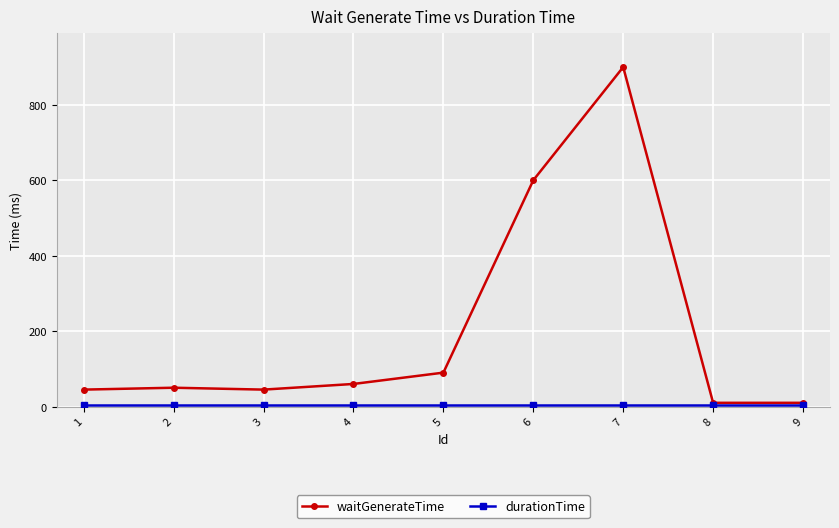

Which series has the largest total across all categories?

waitGenerateTime